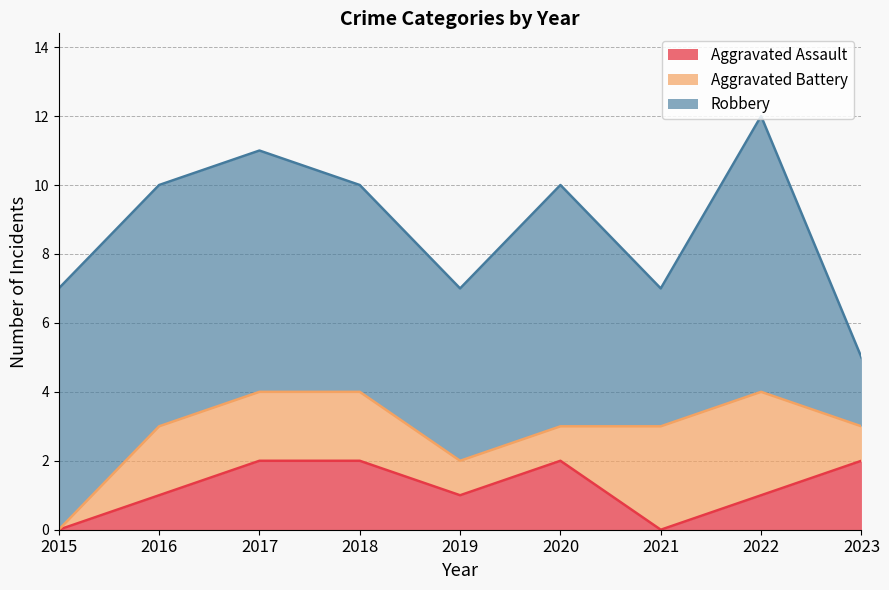

How many data points does each series have?

9